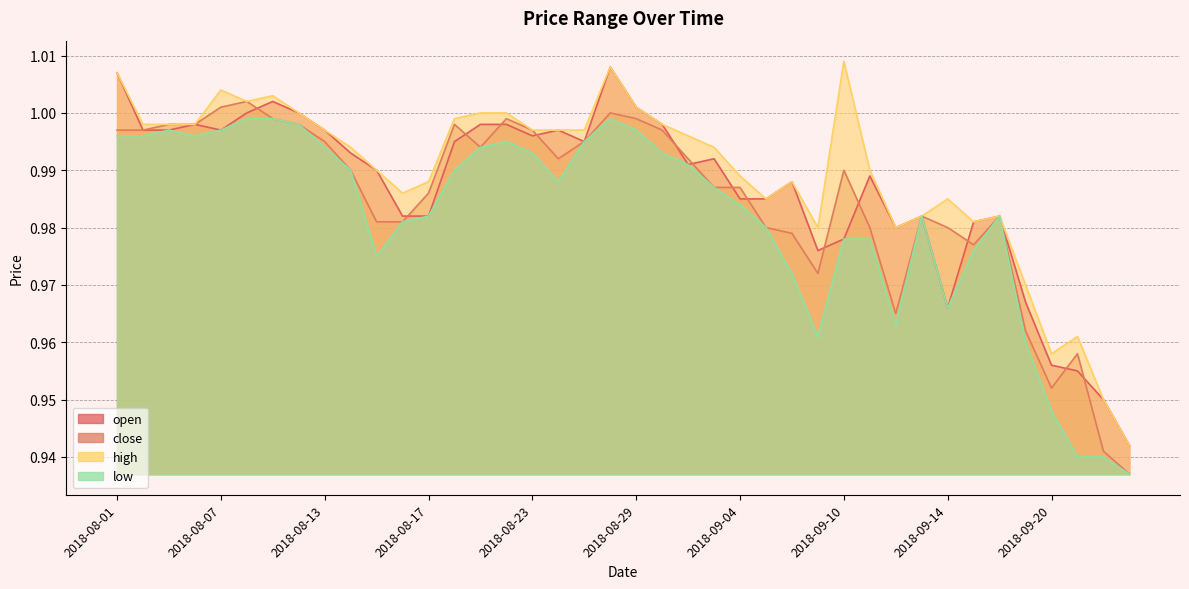

What is the total value across all series at 2018-09-10?

4.0